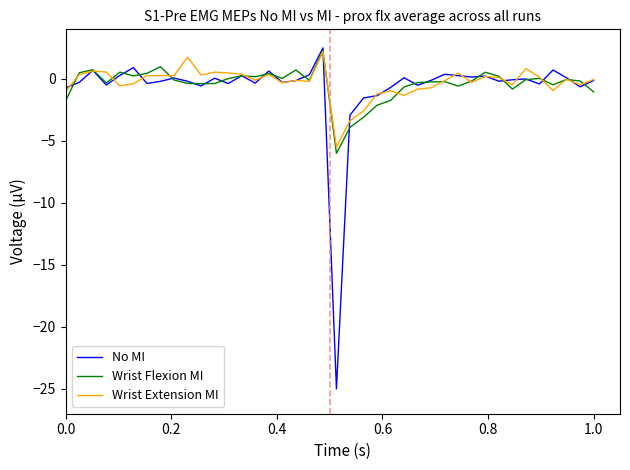

What is the highest value of the No MI series?

2.5